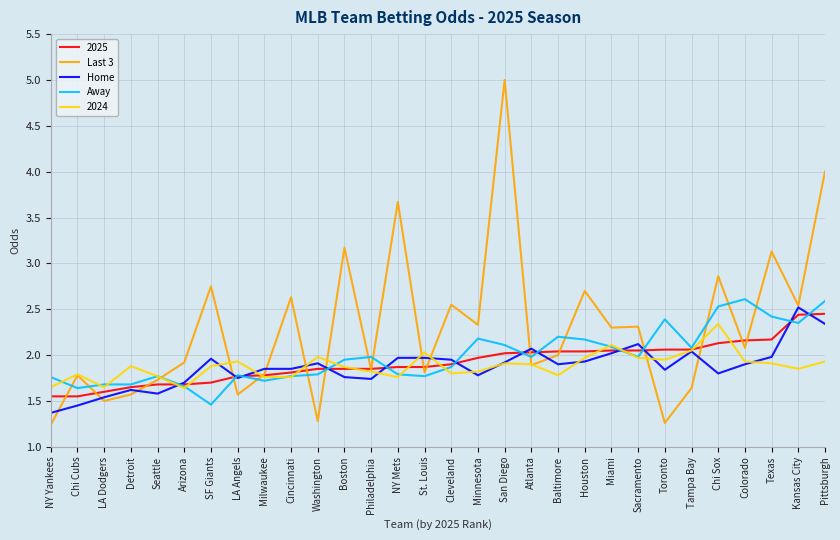

What is the difference between the Home values at Miami and Chi Cubs?

0.6